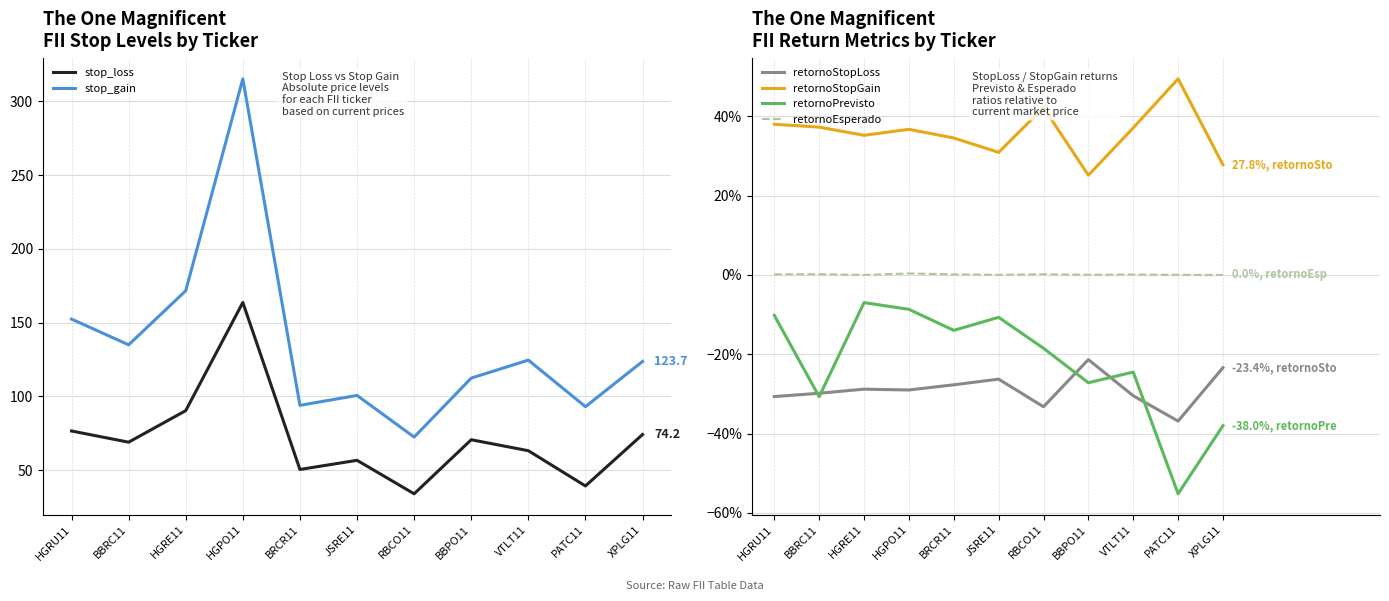

How many categories are shown in the chart?

11